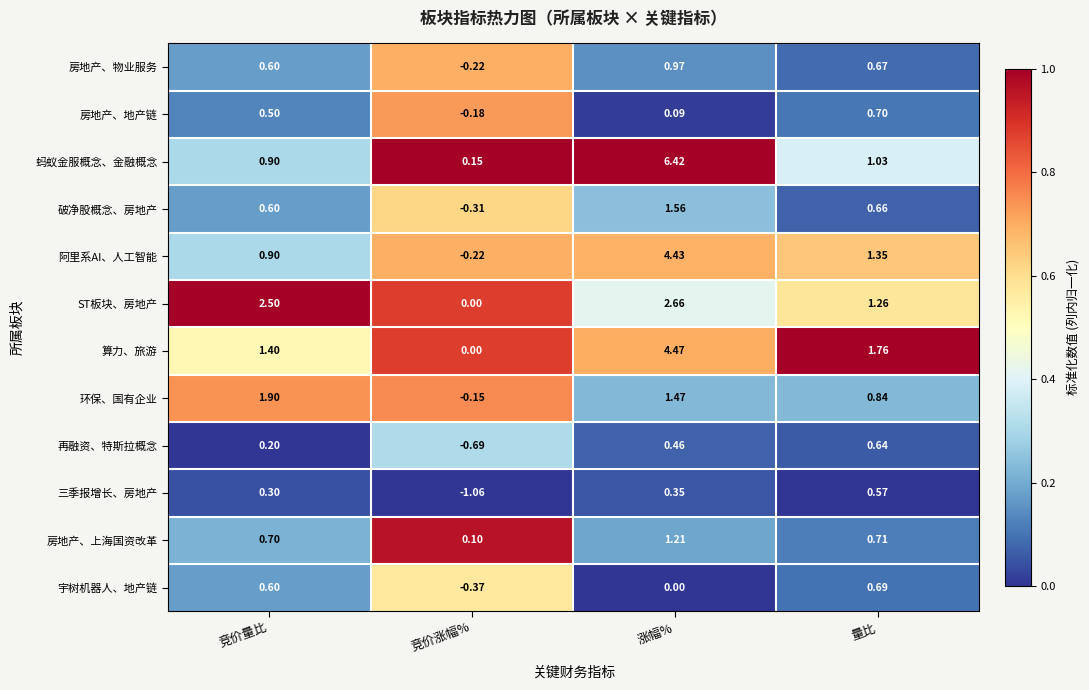

Rank the series by their maximum value, from highest to lowest.

蚂蚁金服概念、金融概念, 算力、旅游, 阿里系AI、人工智能, ST板块、房地产, 环保、国有企业, 破净股概念、房地产, 房地产、上海国资改革, 房地产、物业服务, 房地产、地产链, 宇树机器人、地产链, 再融资、特斯拉概念, 三季报增长、房地产